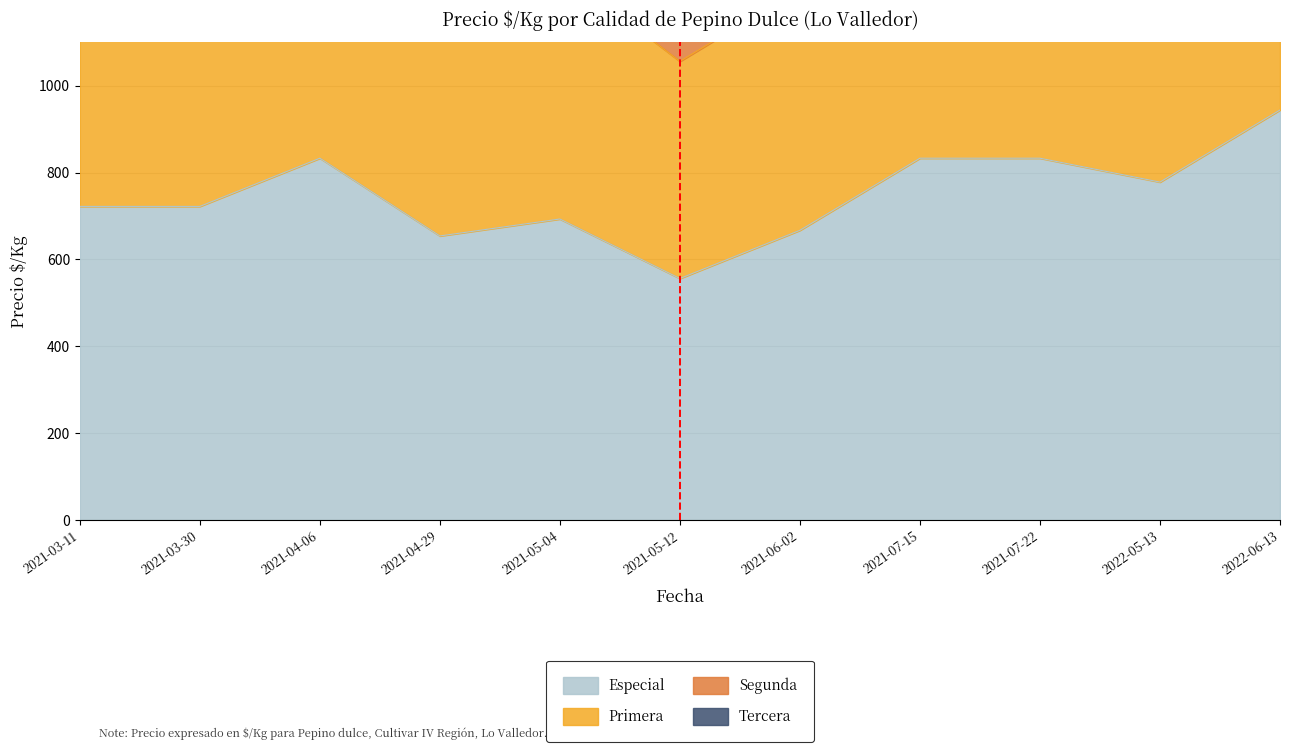

True or false: Primera and Especial intersect in this chart.

False